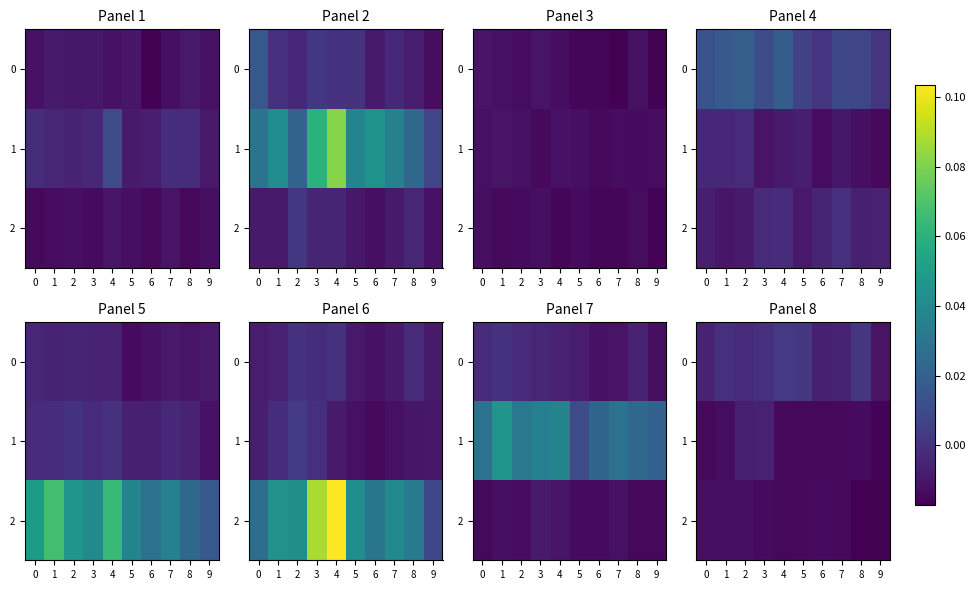

The value of 2 at 0 is -0.0. True or false?

False